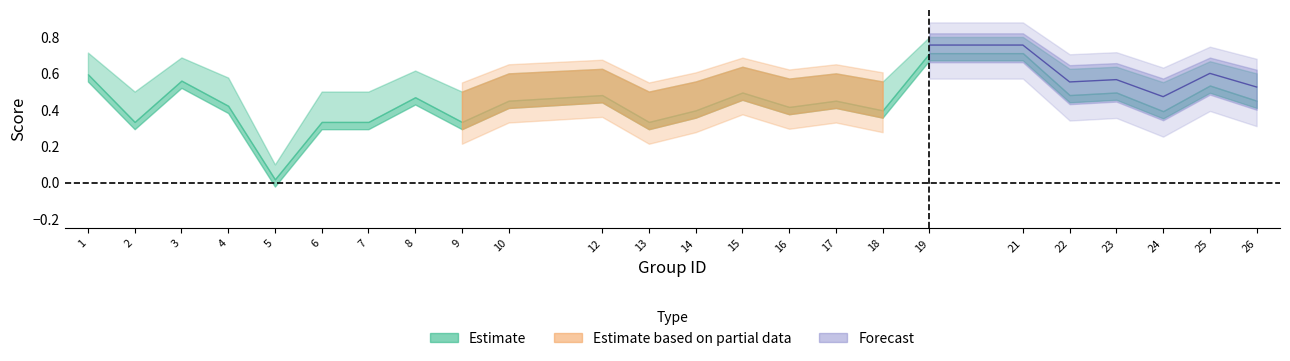

Which category has the highest value across all series?

19